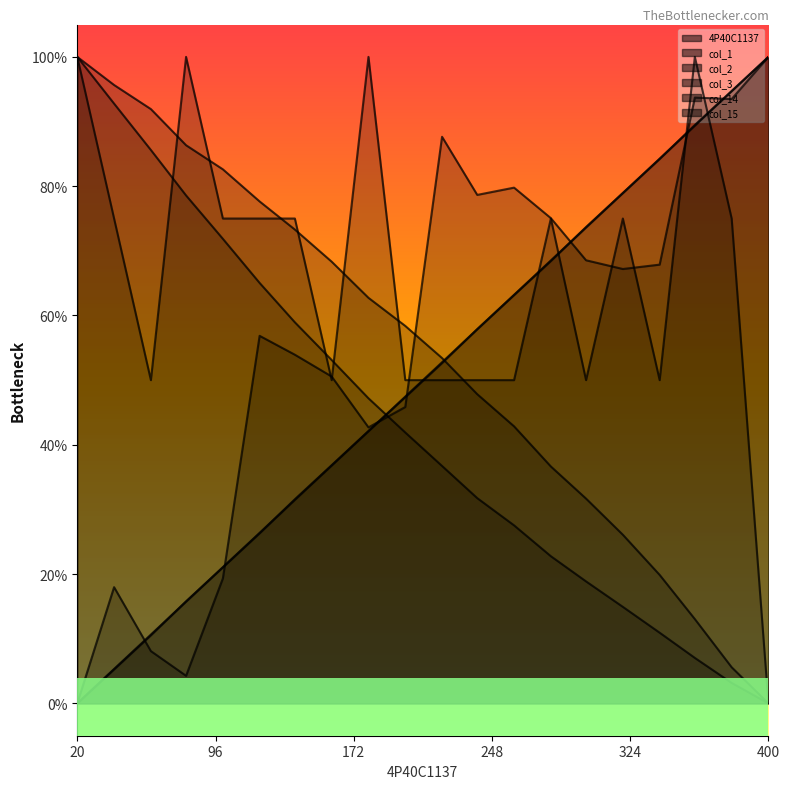

What is the label of the 2nd point from the right?

380.52